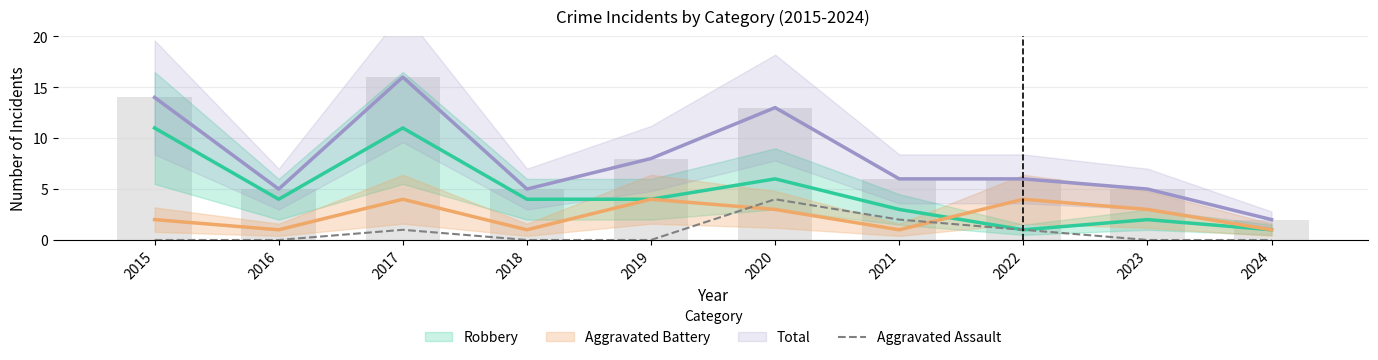

What is the maximum value shown in the chart?

4